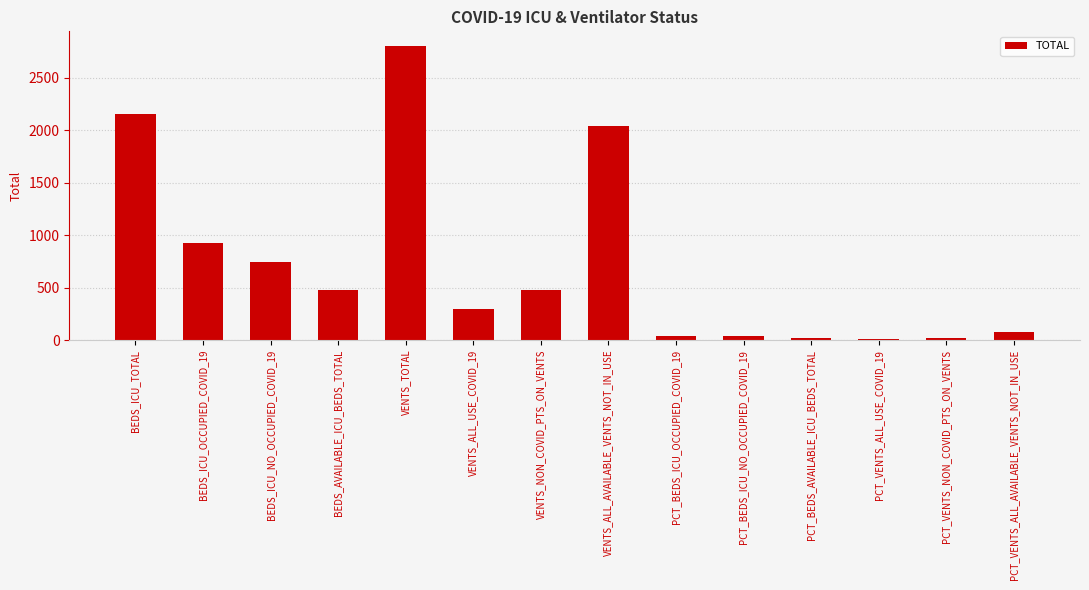

What is the value of the 7th bar from the left?

474.0